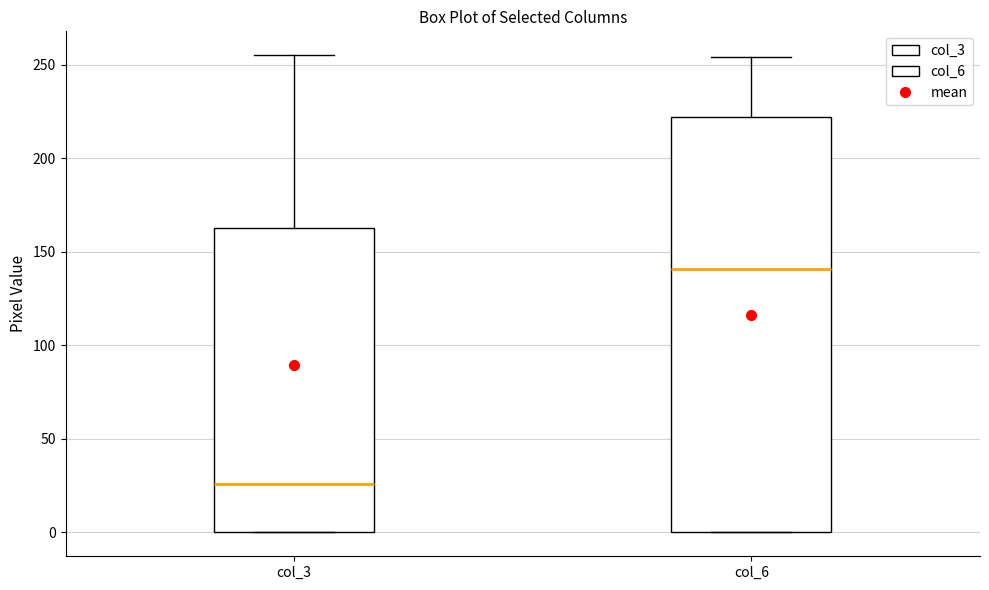

Which box is the tallest, from its lower edge to its upper edge?

col_6